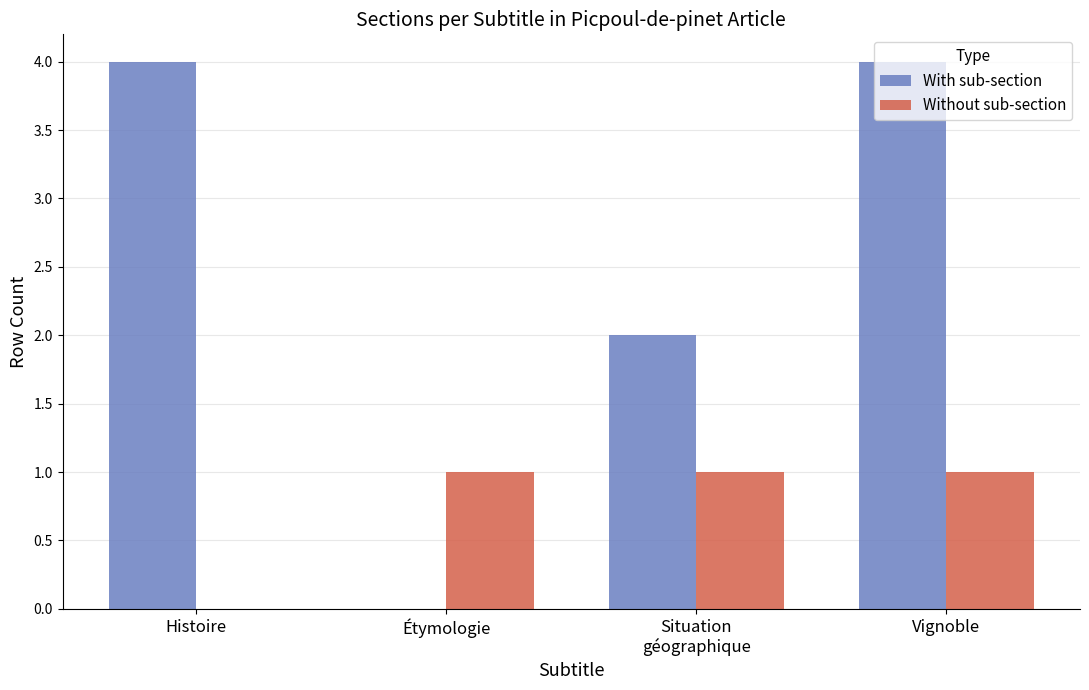

What is the sum of all Without sub-section values?

3